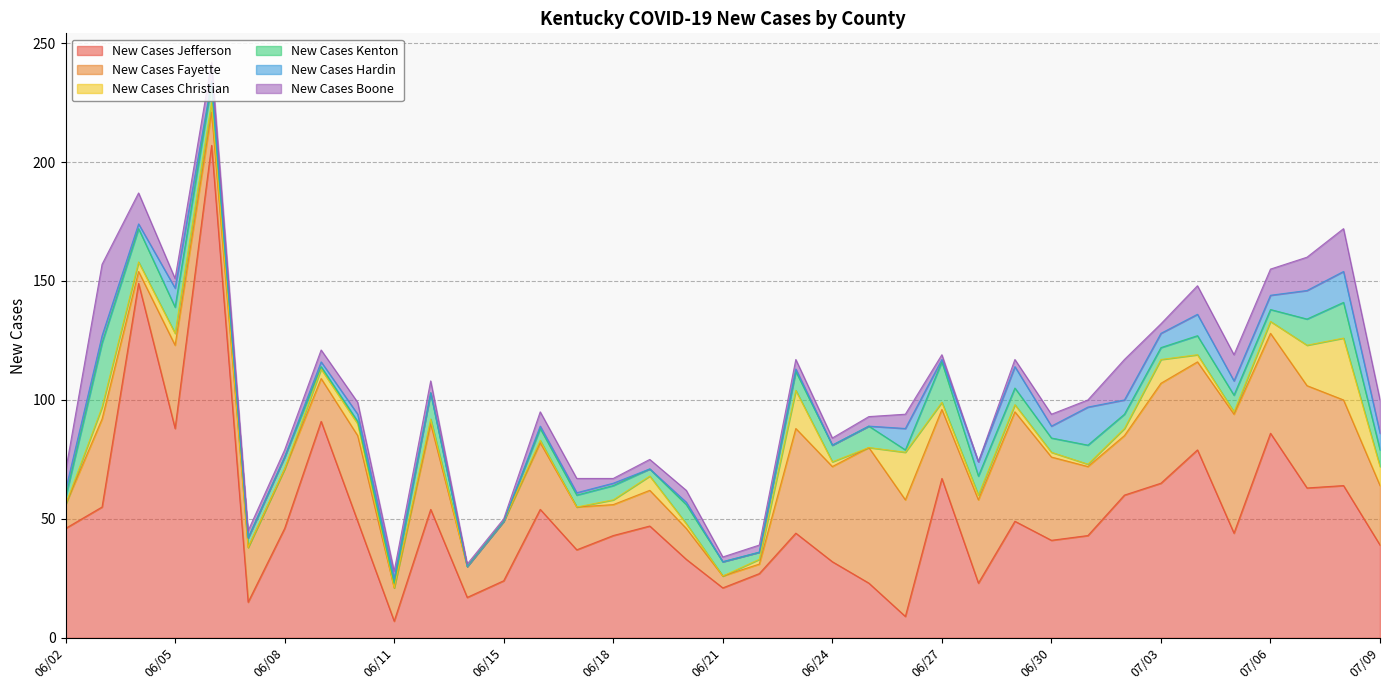

Reading right to left, what are all the values shown in this chart?

New Cases Jefferson: 07/09=39	07/08=64	07/07=63	07/06=86	07/05=44	07/04=79	07/03=65	07/02=60	07/01=43	06/30=41	06/29=49	06/28=23	06/27=67	06/26=9	06/25=23	06/24=32	06/23=44	06/22=27	06/21=21	06/20=33	06/19=47	06/18=43	06/17=37	06/16=54	06/15=24	06/14=17	06/13=54	06/11=7	06/10=49	06/09=91	06/08=46	06/07=15	06/06=207	06/05=88	06/04=149	06/03=55	06/02=46
New Cases Fayette: 07/09=25	07/08=36	07/07=43	07/06=42	07/05=50	07/04=37	07/03=42	07/02=25	07/01=29	06/30=35	06/29=46	06/28=35	06/27=29	06/26=49	06/25=57	06/24=40	06/23=44	06/22=4	06/21=5	06/20=13	06/19=15	06/18=13	06/17=18	06/16=28	06/15=25	06/14=13	06/13=36	06/11=14	06/10=36	06/09=18	06/08=25	06/07=23	06/06=14	06/05=35	06/04=5	06/03=37	06/02=10
New Cases Christian: 07/09=8	07/08=26	07/07=17	07/06=5	07/05=1	07/04=3	07/03=10	07/02=3	07/01=1	06/30=2	06/29=3	06/28=2	06/27=3	06/26=20	06/25=0	06/24=2	06/23=16	06/22=2	06/21=0	06/20=2	06/19=6	06/18=2	06/17=0	06/16=1	06/15=0	06/14=0	06/13=2	06/11=0	06/10=5	06/09=4	06/08=0	06/07=0	06/06=4	06/05=5	06/04=4	06/03=5	06/02=0
New Cases Kenton: 07/09=7	07/08=15	07/07=11	07/06=5	07/05=7	07/04=8	07/03=5	07/02=6	07/01=8	06/30=6	06/29=7	06/28=8	06/27=17	06/26=1	06/25=9	06/24=7	06/23=8	06/22=3	06/21=6	06/20=8	06/19=3	06/18=6	06/17=5	06/16=5	06/15=0	06/14=0	06/13=11	06/11=2	06/10=1	06/09=1	06/08=5	06/07=4	06/06=8	06/05=11	06/04=14	06/03=27	06/02=3
New Cases Hardin: 07/09=7	07/08=13	07/07=12	07/06=6	07/05=6	07/04=9	07/03=6	07/02=6	07/01=16	06/30=5	06/29=9	06/28=6	06/27=1	06/26=9	06/25=0	06/24=0	06/23=1	06/22=0	06/21=0	06/20=1	06/19=0	06/18=1	06/17=1	06/16=1	06/15=0	06/14=0	06/13=0	06/11=2	06/10=3	06/09=2	06/08=0	06/07=0	06/06=1	06/05=8	06/04=2	06/03=3	06/02=3
New Cases Boone: 07/09=14	07/08=18	07/07=14	07/06=11	07/05=11	07/04=12	07/03=4	07/02=17	07/01=3	06/30=5	06/29=3	06/28=0	06/27=2	06/26=6	06/25=4	06/24=3	06/23=4	06/22=3	06/21=2	06/20=5	06/19=4	06/18=2	06/17=6	06/16=6	06/15=1	06/14=1	06/13=5	06/11=3	06/10=5	06/09=5	06/08=3	06/07=3	06/06=8	06/05=4	06/04=13	06/03=30	06/02=8